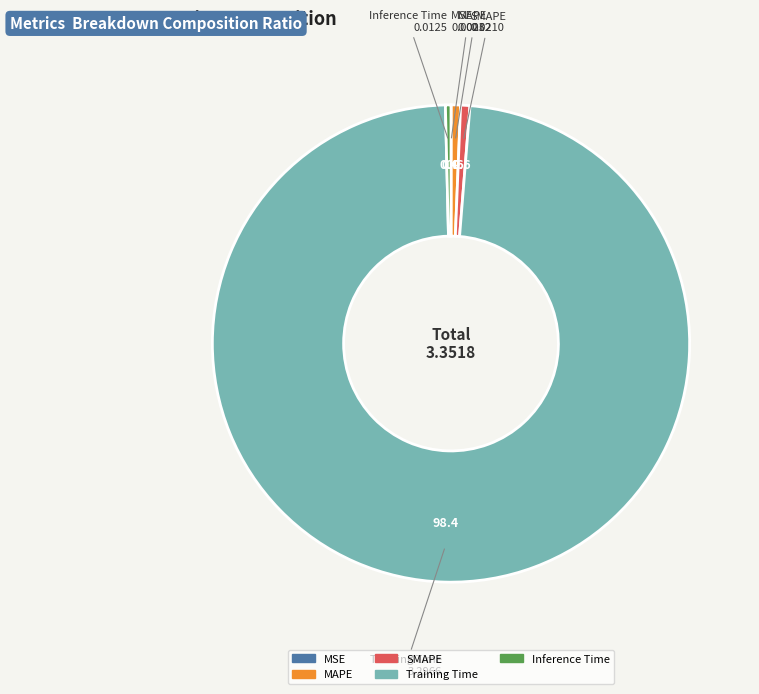

Is it true that SMAPE is 11% of the pie?

False